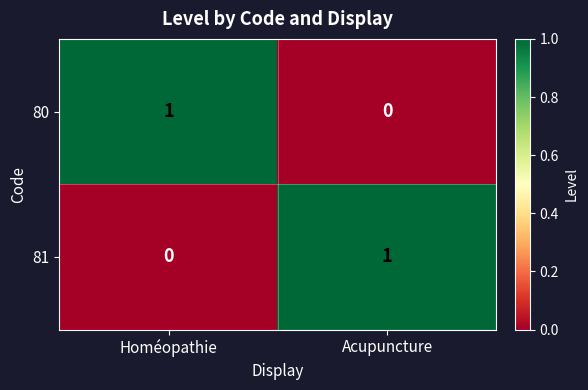

True or false: 81 has a value of 0 at Homéopathie.

True